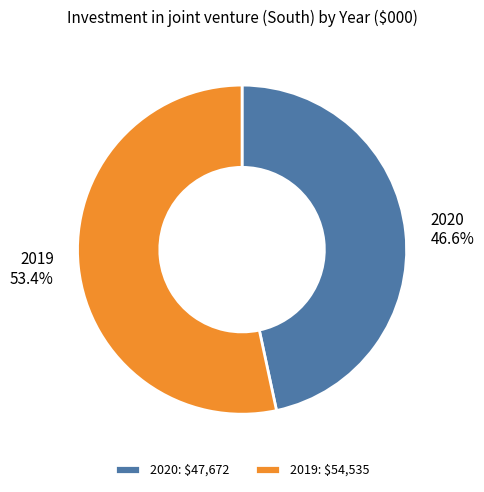

To the nearest percent, what is the difference between the largest and smallest slice percentages?

7%